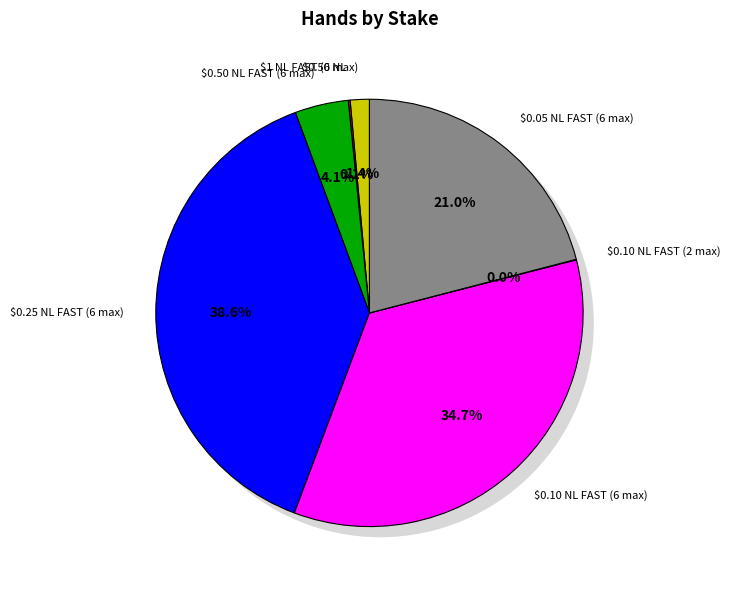

Does $1 NL FAST (6 max) account for over 50% of the chart?

No